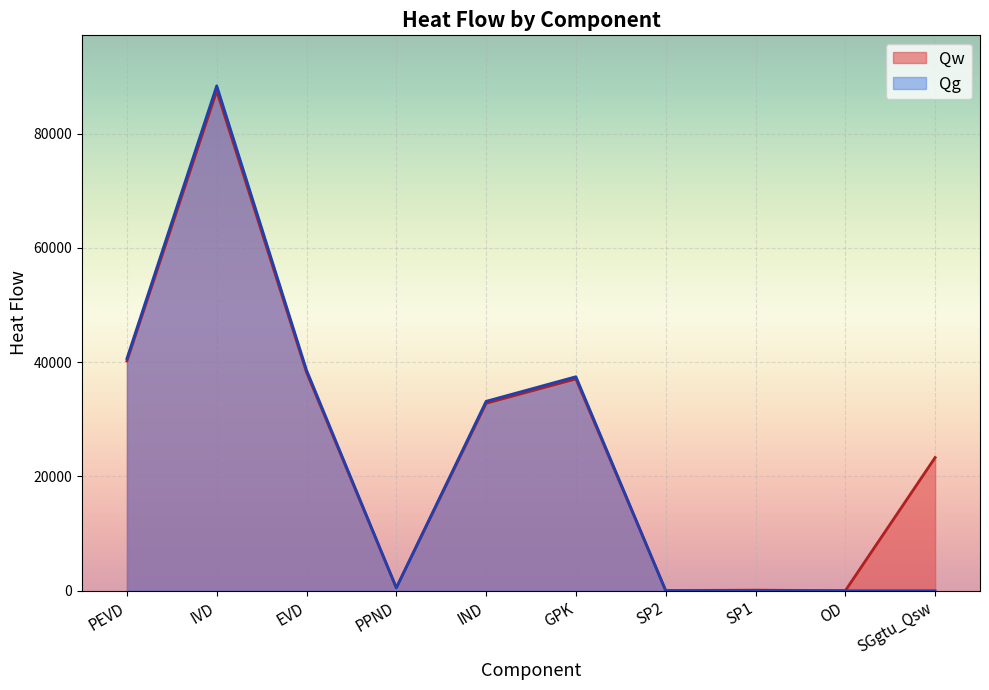

List the labels in order of value, largest first.

IVD, PEVD, EVD, GPK, IND, SGgtu_Qsw, PPND, SP1, SP2, OD